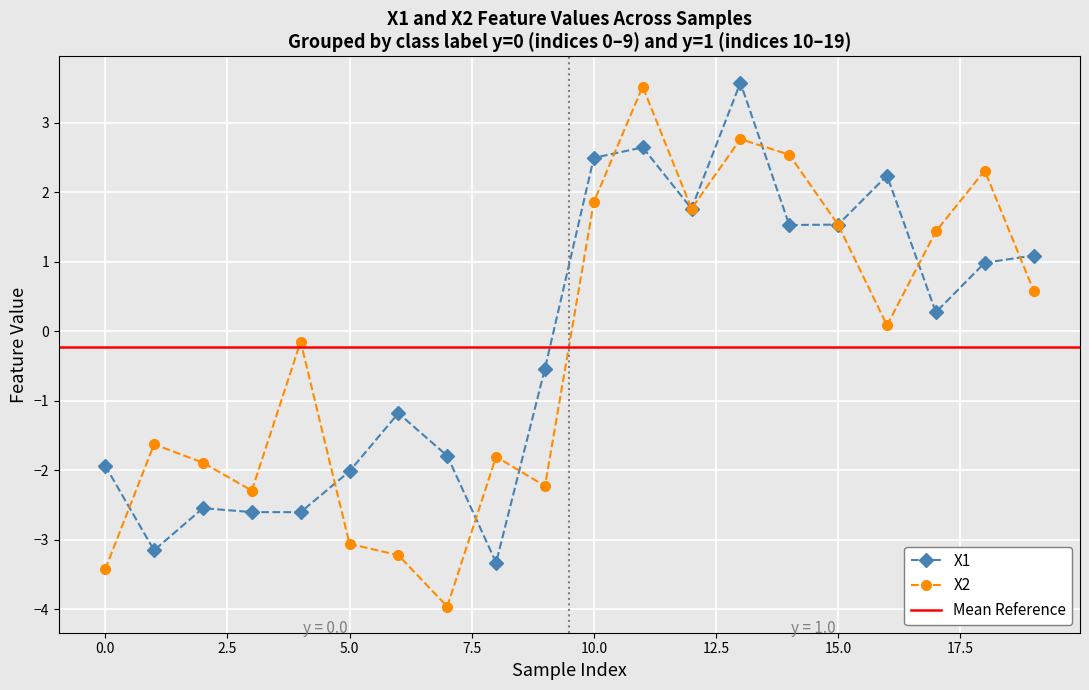

What is the sum of the X1 values at 1.0 and 15?

-1.6